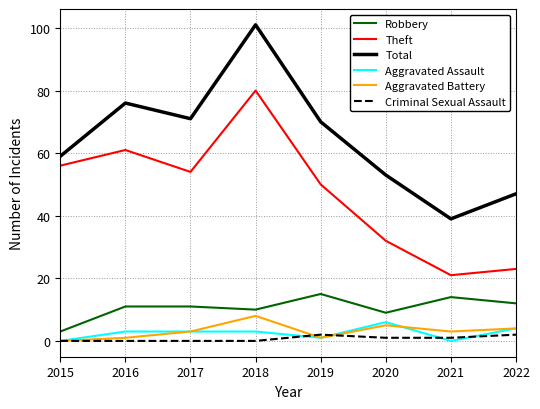

At which label does Theft reach its peak?

2018